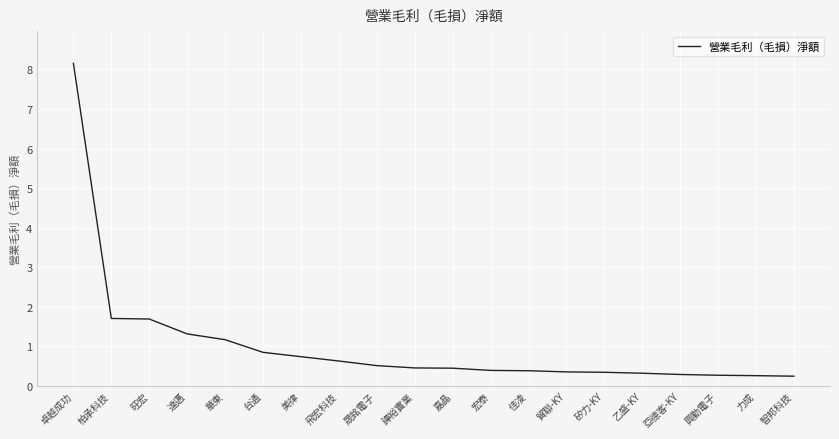

What is the greatest value displayed?

8.2